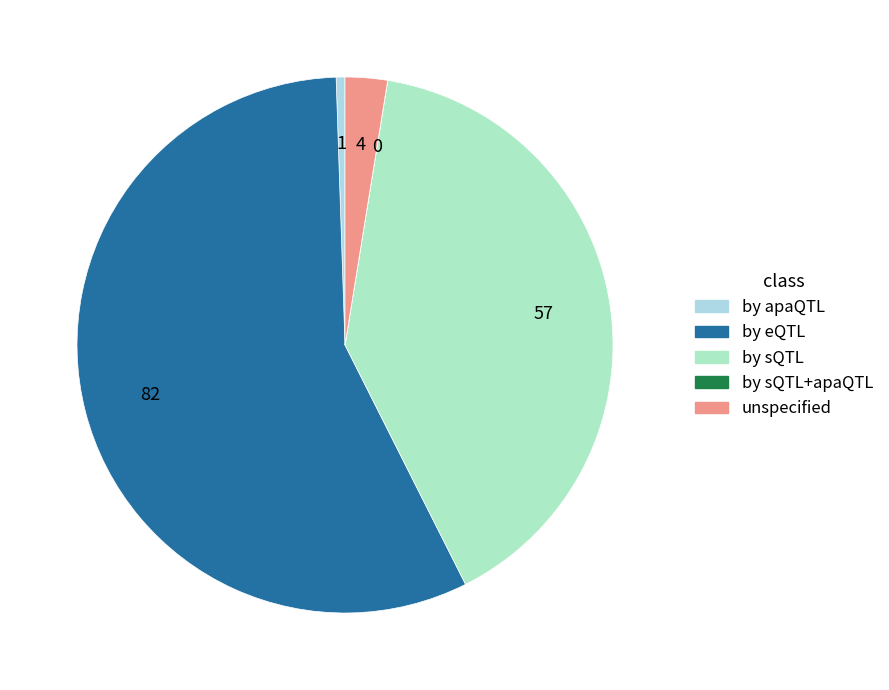

Which category has the biggest portion of the pie?

by eQTL